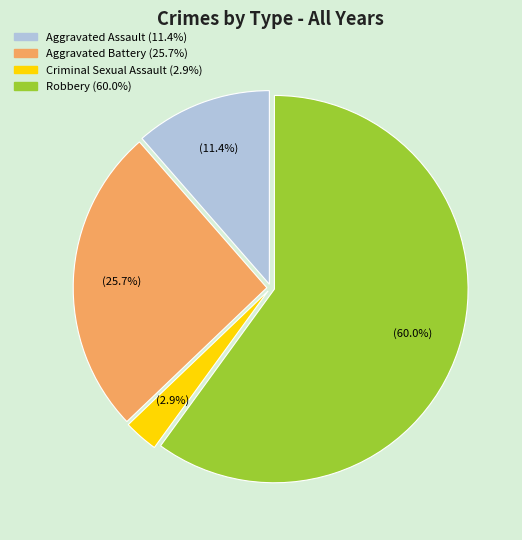

Which has a higher value, Robbery or Aggravated Assault?

Robbery